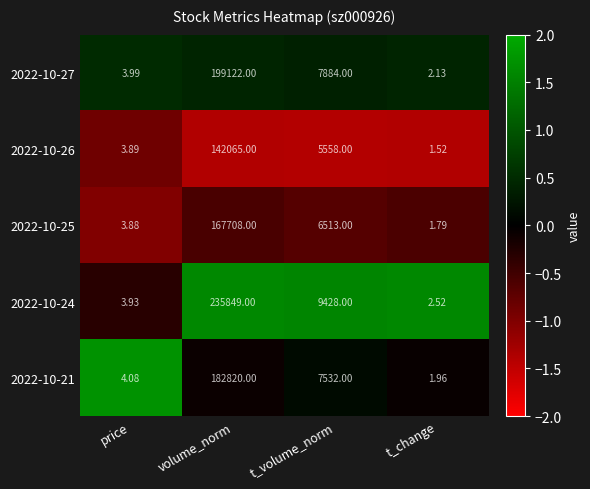

List the labels in order of 2022-10-25 value, largest first.

volume_norm, t_volume_norm, price, t_change